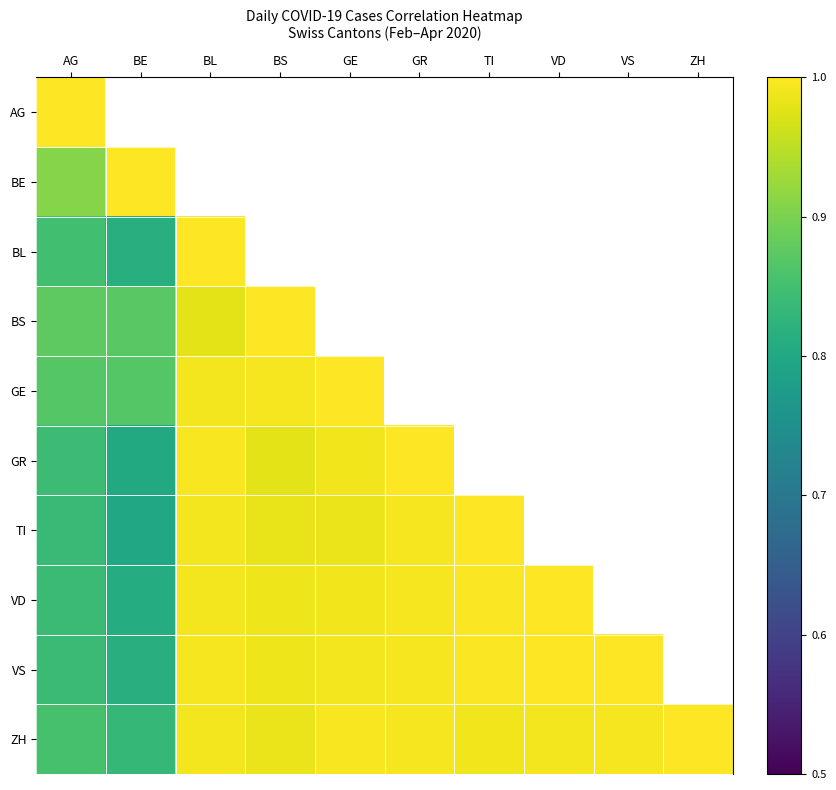

Is the value of VS at VS greater than the value of BL at GE?

No